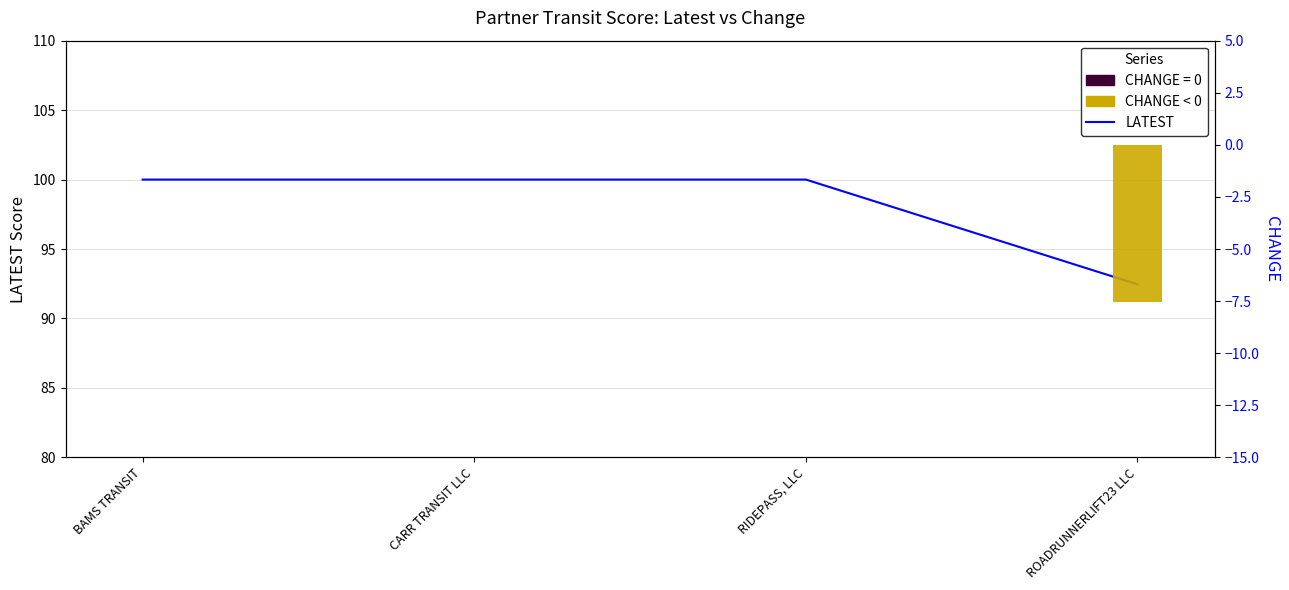

What is the difference between the maximum and minimum values?

7.5